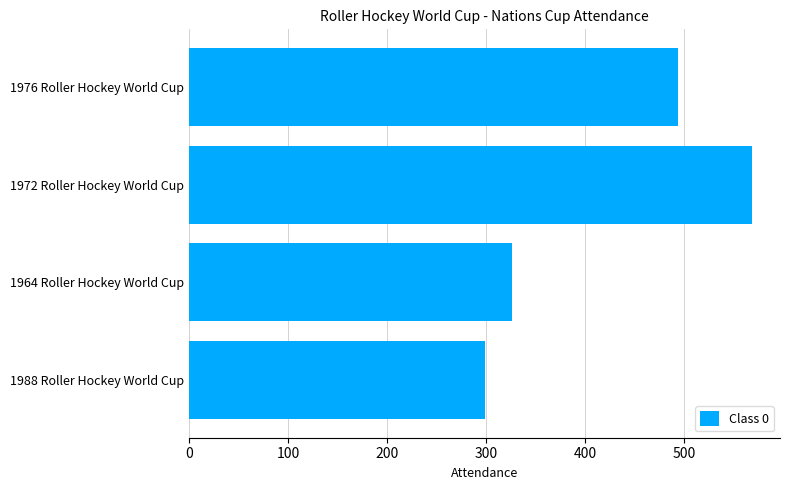

How many values are between 326 and 568?

3